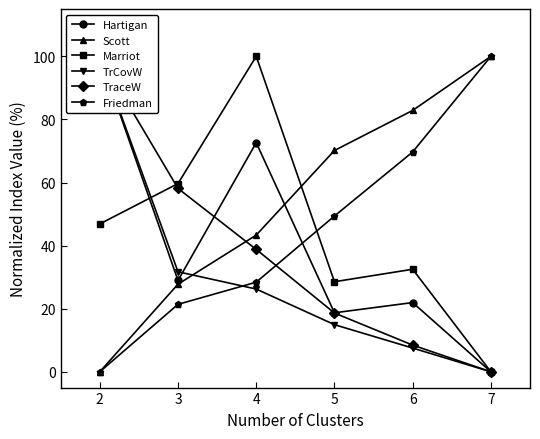

What is the difference between the second highest and second lowest values in the TrCovW series?

24.2